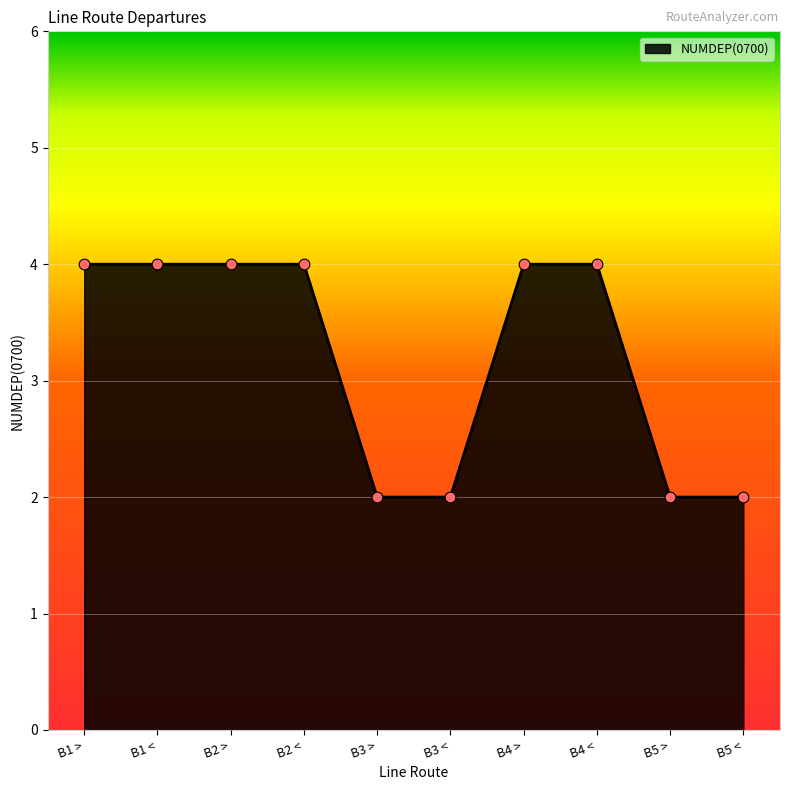

What is the ratio of the value at B3 < to the value at B4 <?

0.5